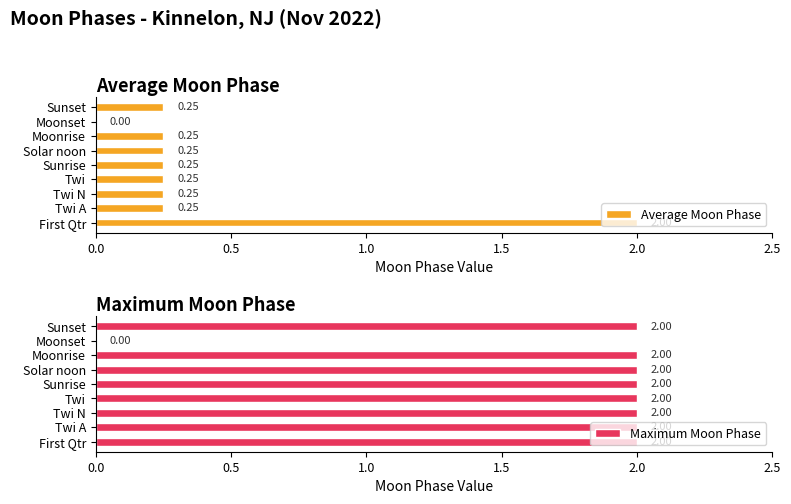

List the series in order of their peak value, lowest first.

Average Moon Phase, Maximum Moon Phase